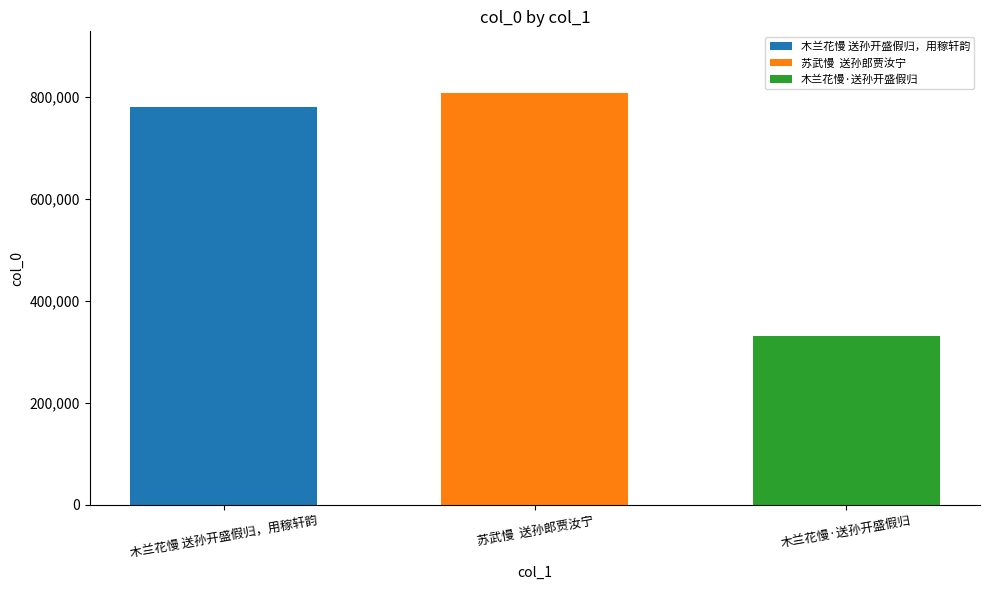

What is the greatest value displayed?

807746